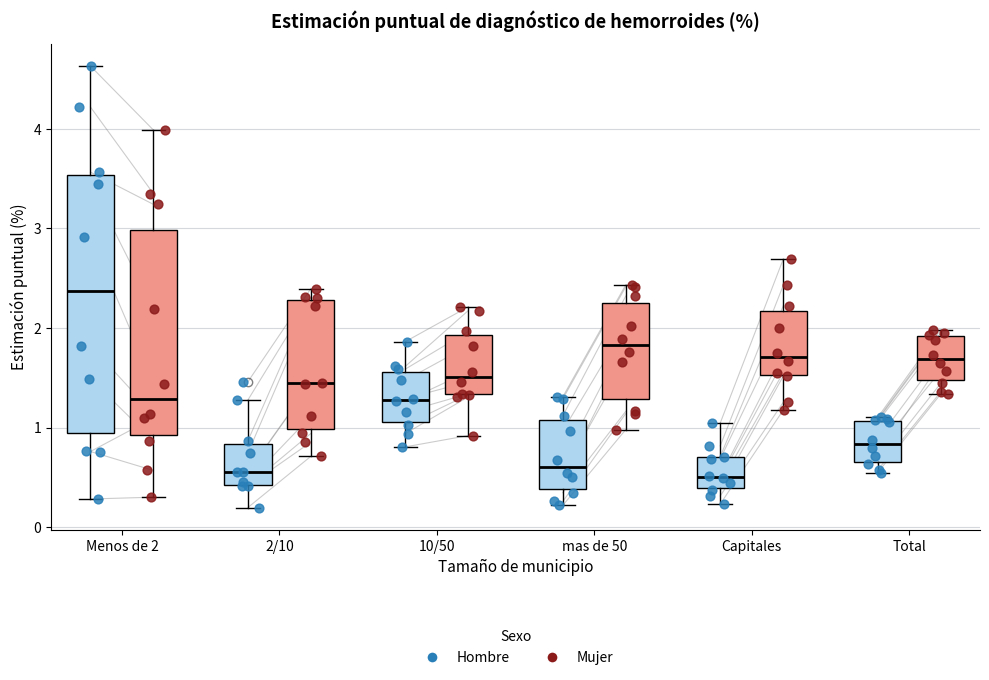

Reading left to right, transcribe this box plot: for each box, give where its median line is, the range the box spans, and where its two whiskers end, as read against the y-axis. The values are not printed on the chart, so give them approximately, as read against the axis.

Menos de 2 (Hombre): median 2.4, box 0.9 to 3.5, whiskers 0.3 to 4.6
Menos de 2 (Mujer): median 1.3, box 0.9 to 3.0, whiskers 0.3 to 4.0
2/10 (Hombre): median 0.6, box 0.4 to 0.8, whiskers 0.2 to 1.3
2/10 (Mujer): median 1.4, box 1.0 to 2.3, whiskers 0.7 to 2.4
10/50 (Hombre): median 1.3, box 1.1 to 1.6, whiskers 0.8 to 1.9
10/50 (Mujer): median 1.5, box 1.3 to 1.9, whiskers 0.9 to 2.2
mas de 50 (Hombre): median 0.6, box 0.4 to 1.1, whiskers 0.2 to 1.3
mas de 50 (Mujer): median 1.8, box 1.3 to 2.2, whiskers 1.0 to 2.4
Capitales (Hombre): median 0.5, box 0.4 to 0.7, whiskers 0.2 to 1.0
Capitales (Mujer): median 1.7, box 1.5 to 2.2, whiskers 1.2 to 2.7
Total (Hombre): median 0.8, box 0.7 to 1.1, whiskers 0.5 to 1.1 (just above the box's upper edge)
Total (Mujer): median 1.7, box 1.5 to 1.9, whiskers 1.3 to 2.0